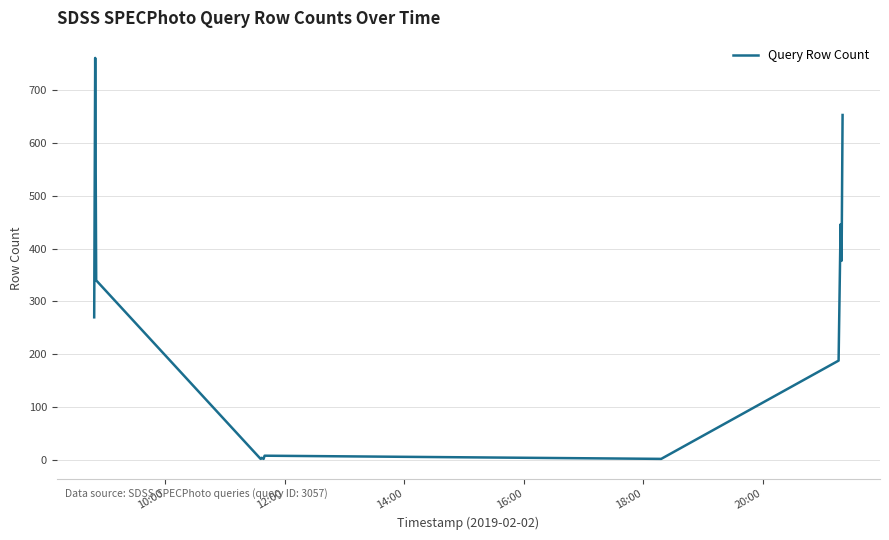

What is the maximum value shown in the chart?

761